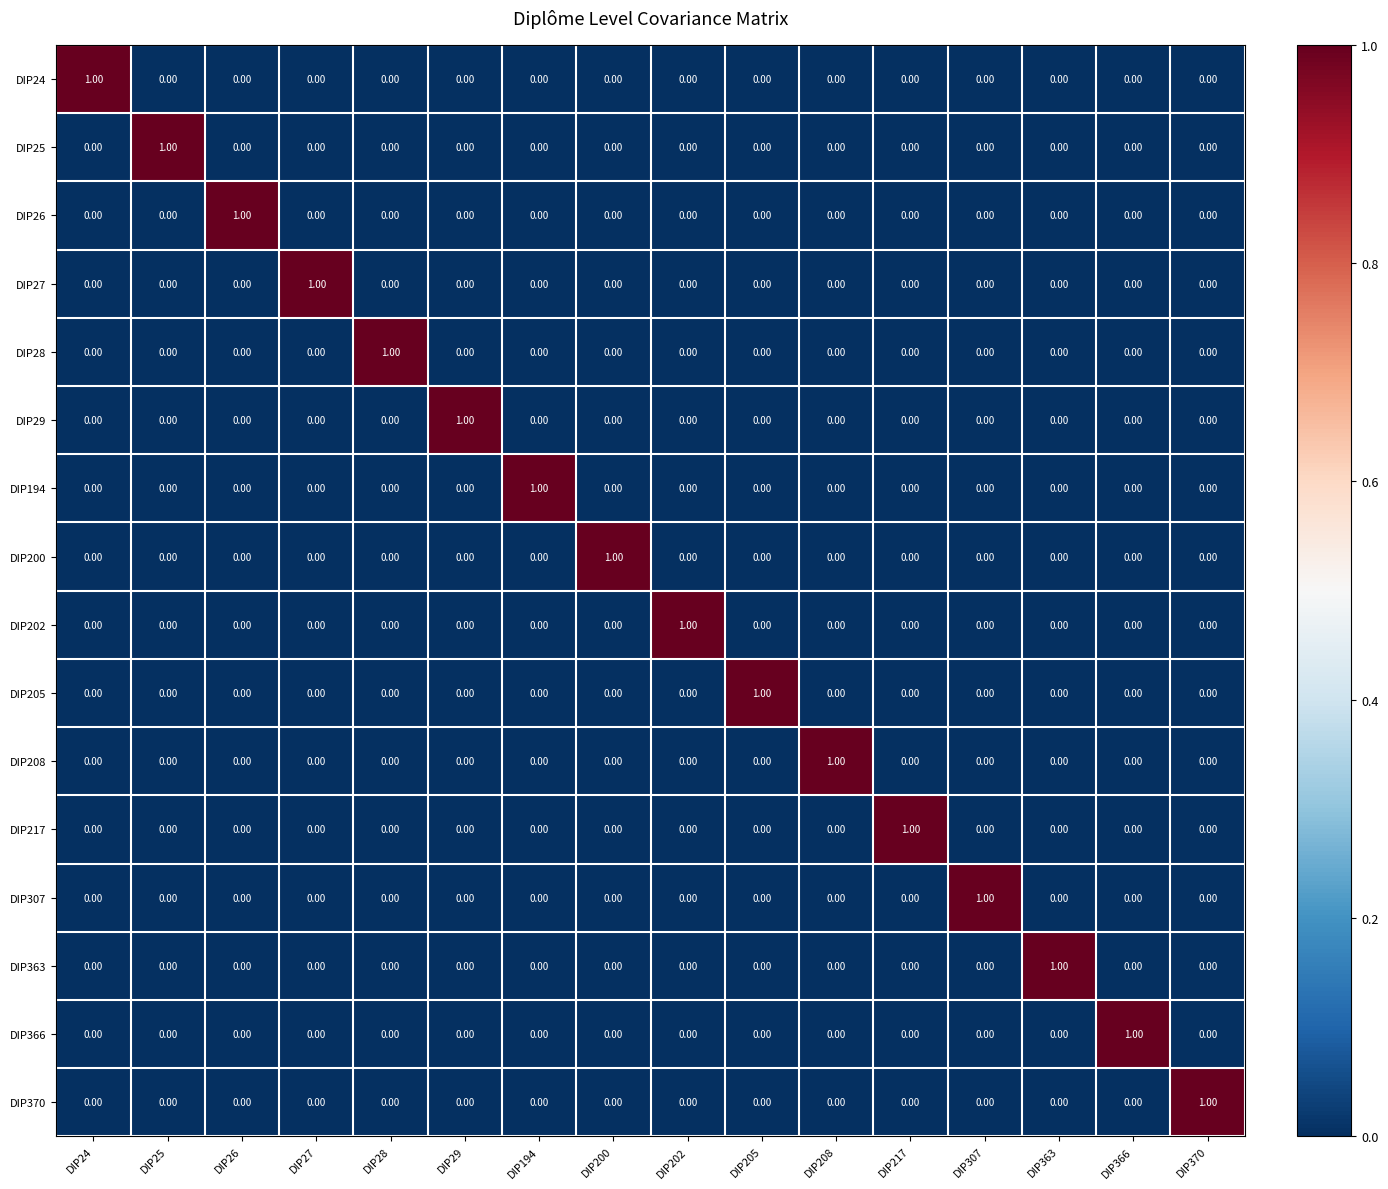

At how many categories does at least one series exceed 0?

16